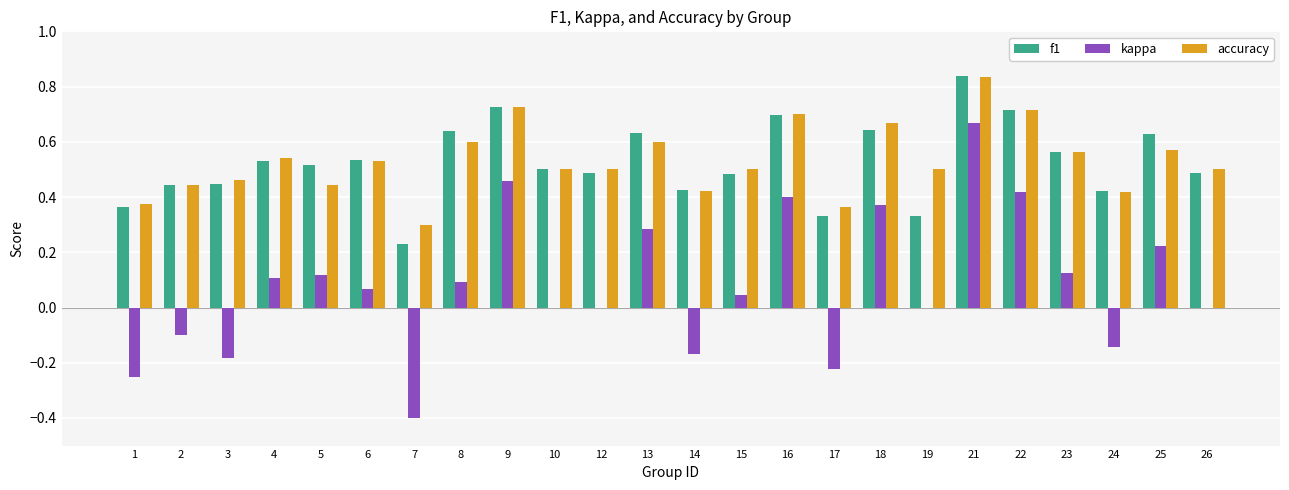

Is it true that f1 equals 0.8 at 12?

False